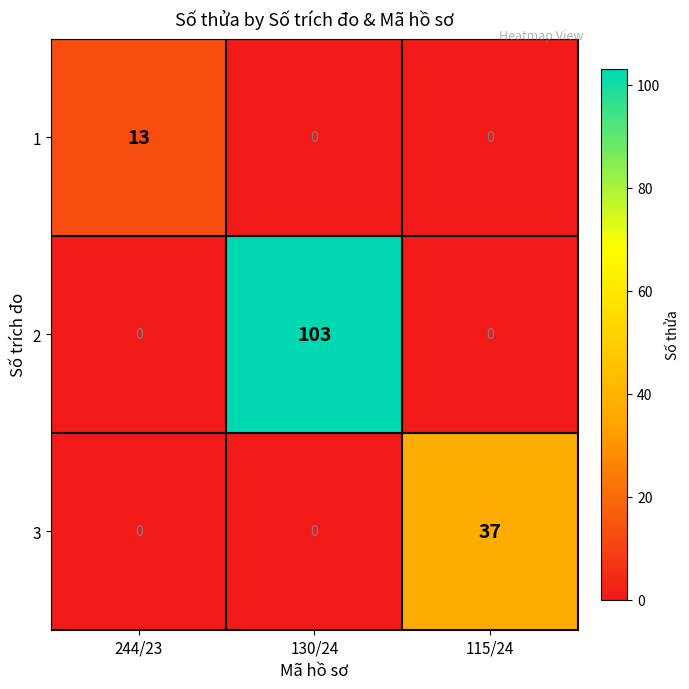

What is the total value across all series at 244/23?

13